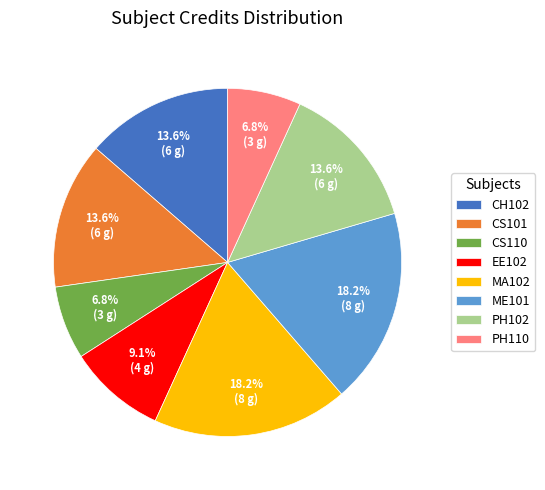

Does PH102 represent more than half of the total?

No